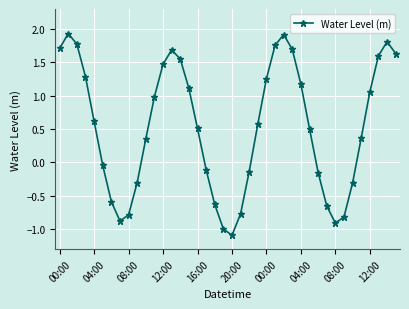

True or false: the data has more than 2 interior local peaks.

True